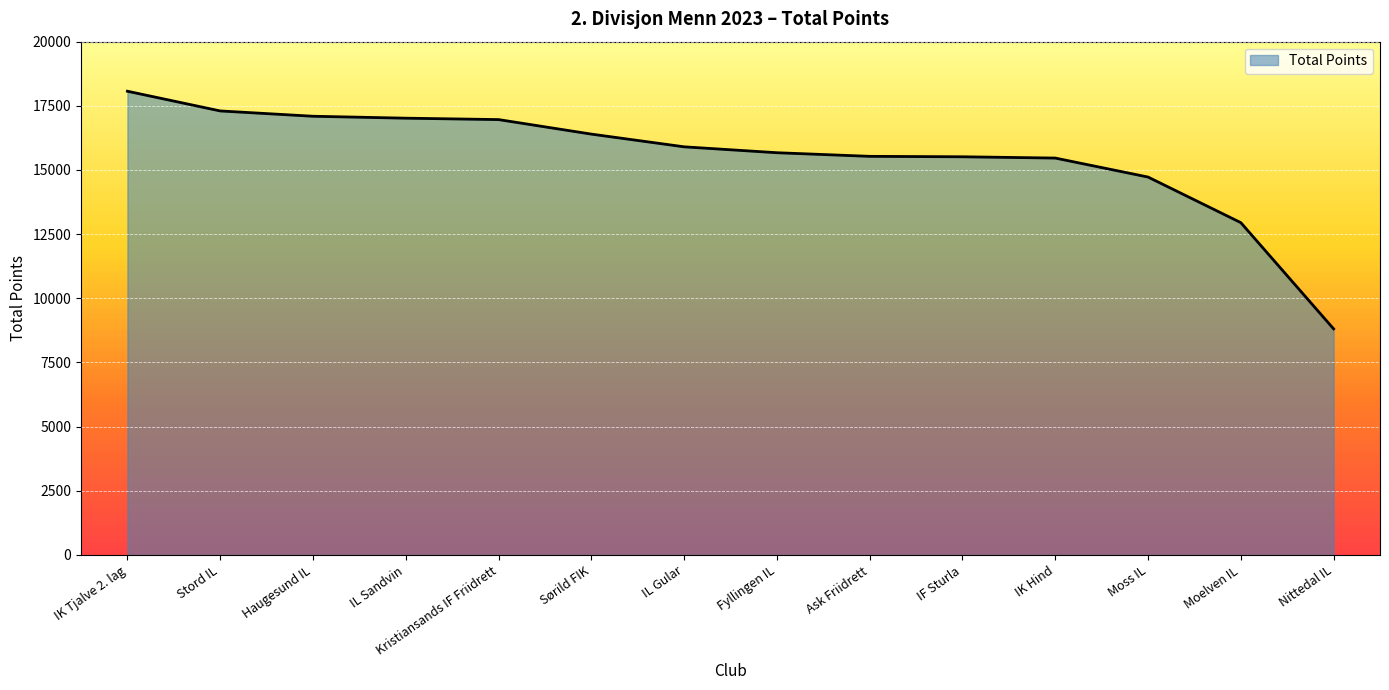

What is the sum of all values?

217417